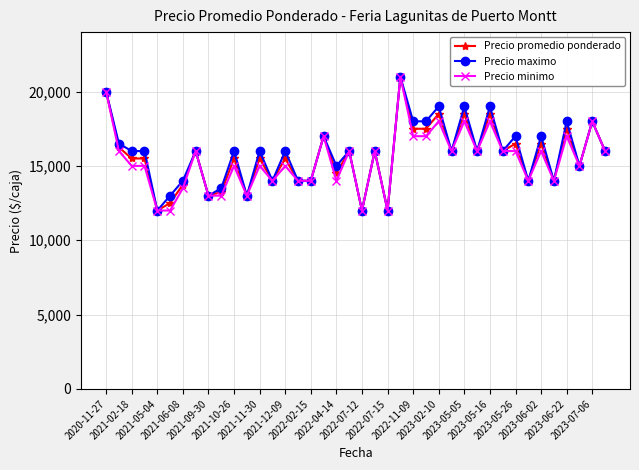

What is the minimum value for Precio promedio ponderado?

12000